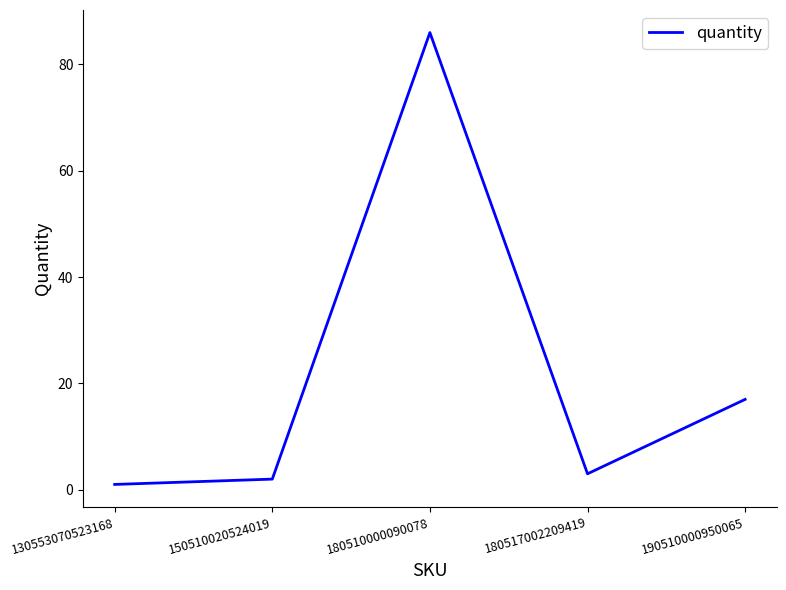

True or false: the data shows 1 at 130553070523168.

True